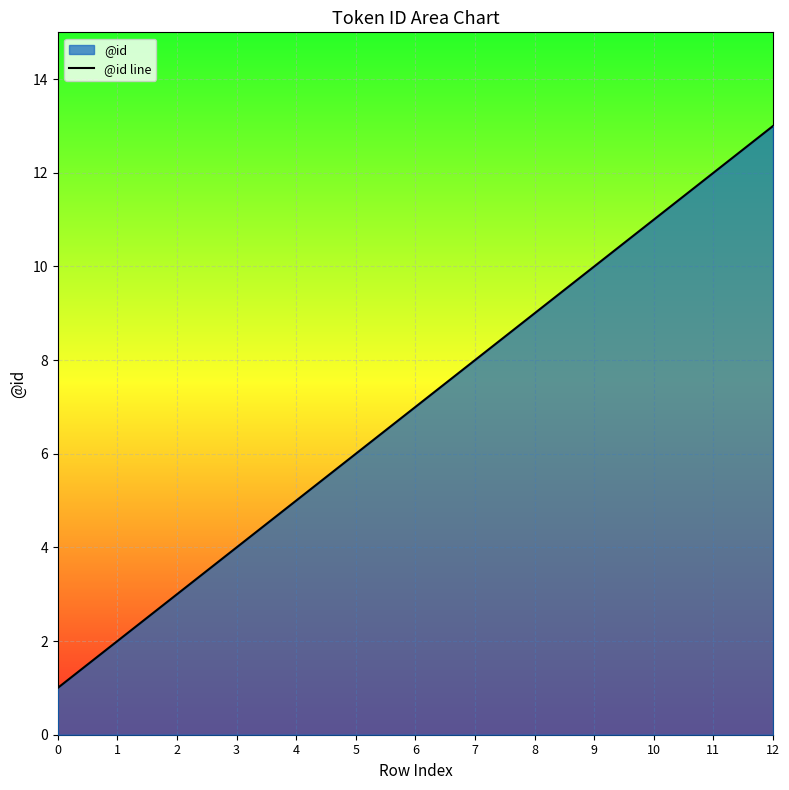

What is the change in value from 3 to 6?

+3